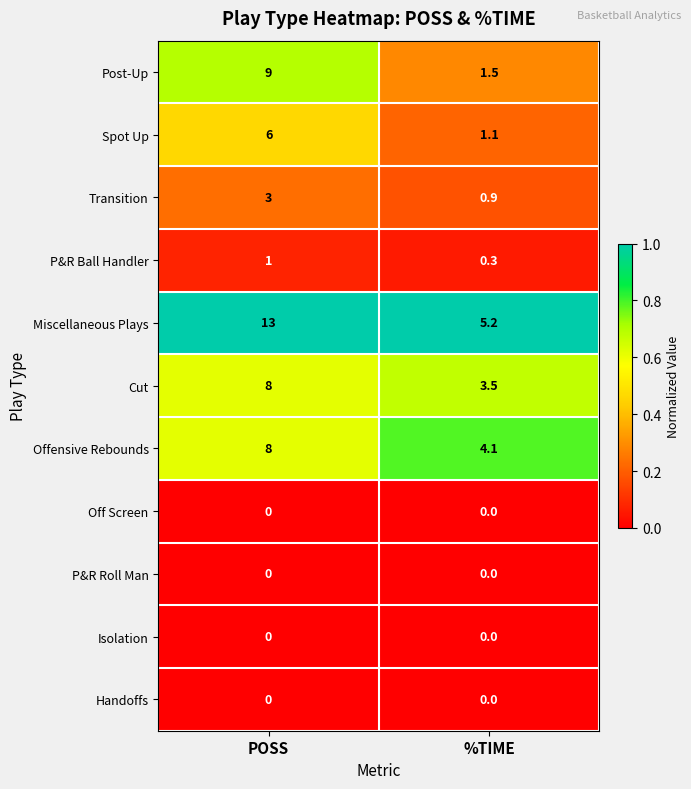

At which category is the sum across all series the highest?

POSS